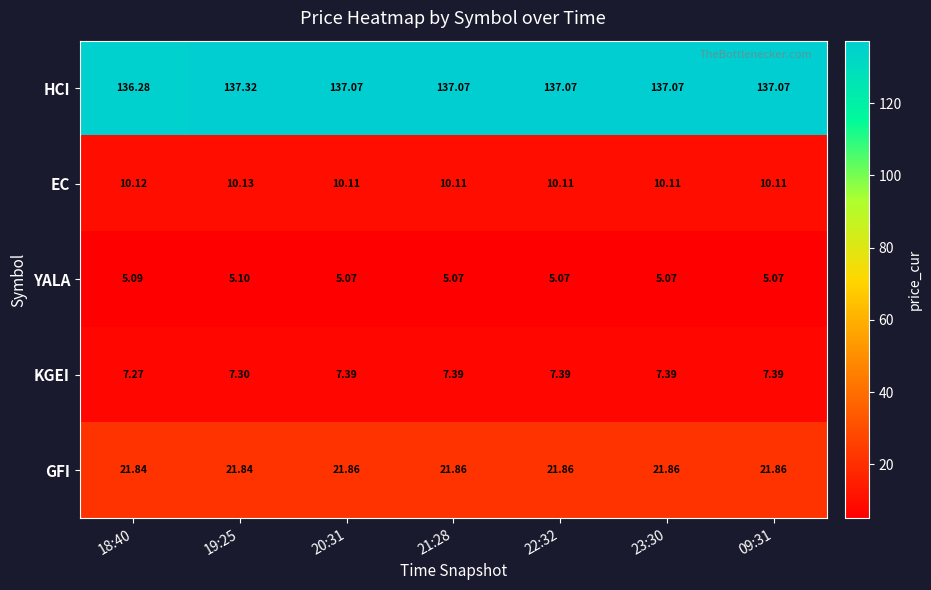

Which series has the widest spread of values?

HCI